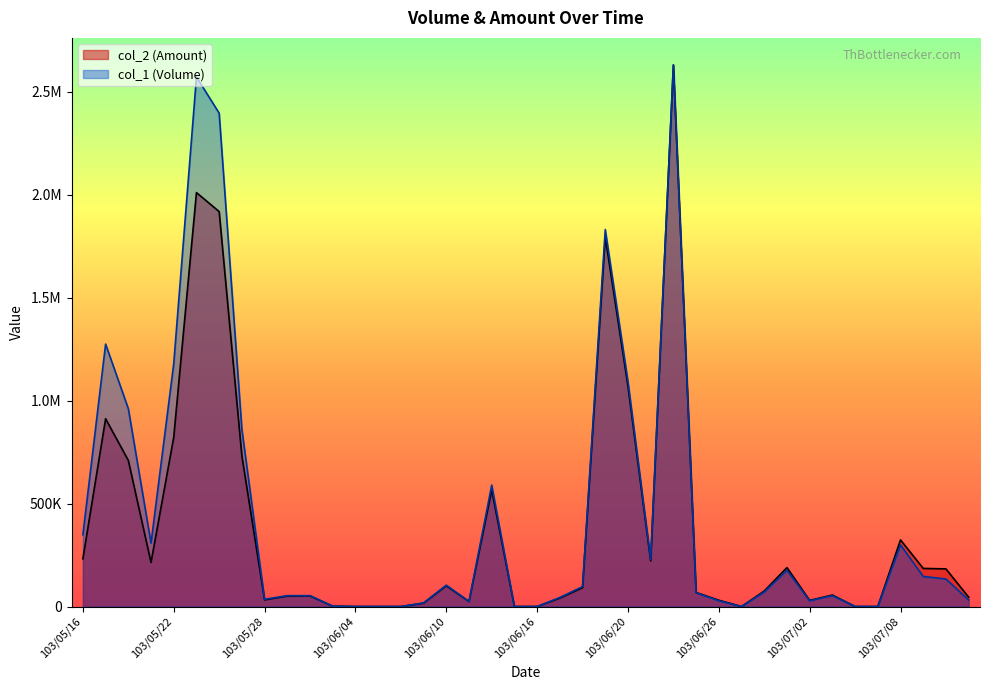

True or false: col_2 (Amount) and col_1 (Volume) intersect in this chart.

False